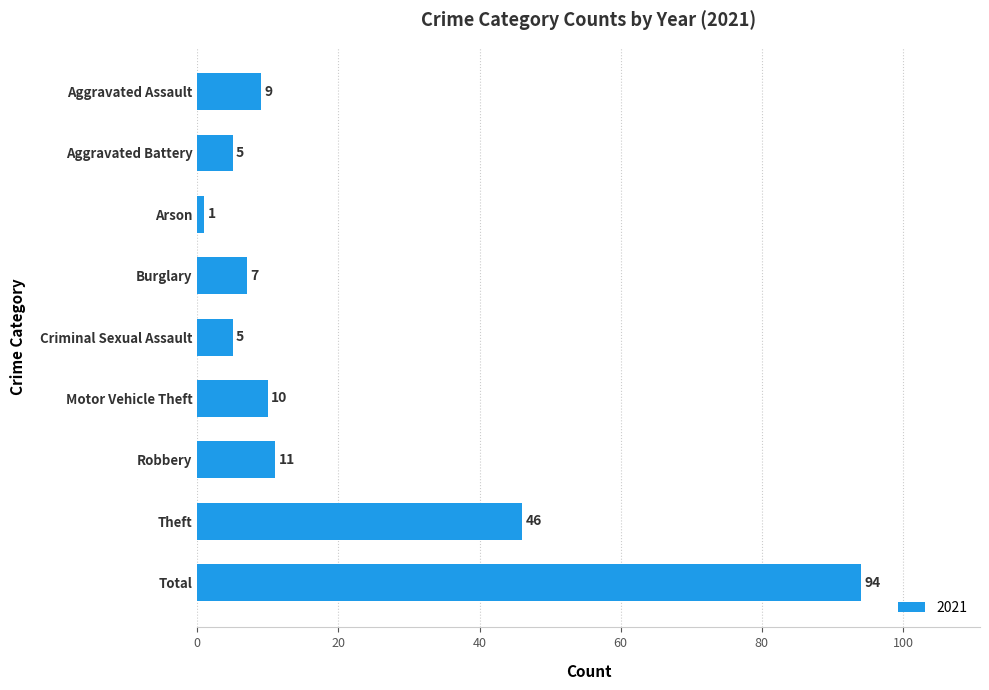

What is the difference between the maximum and minimum values?

93